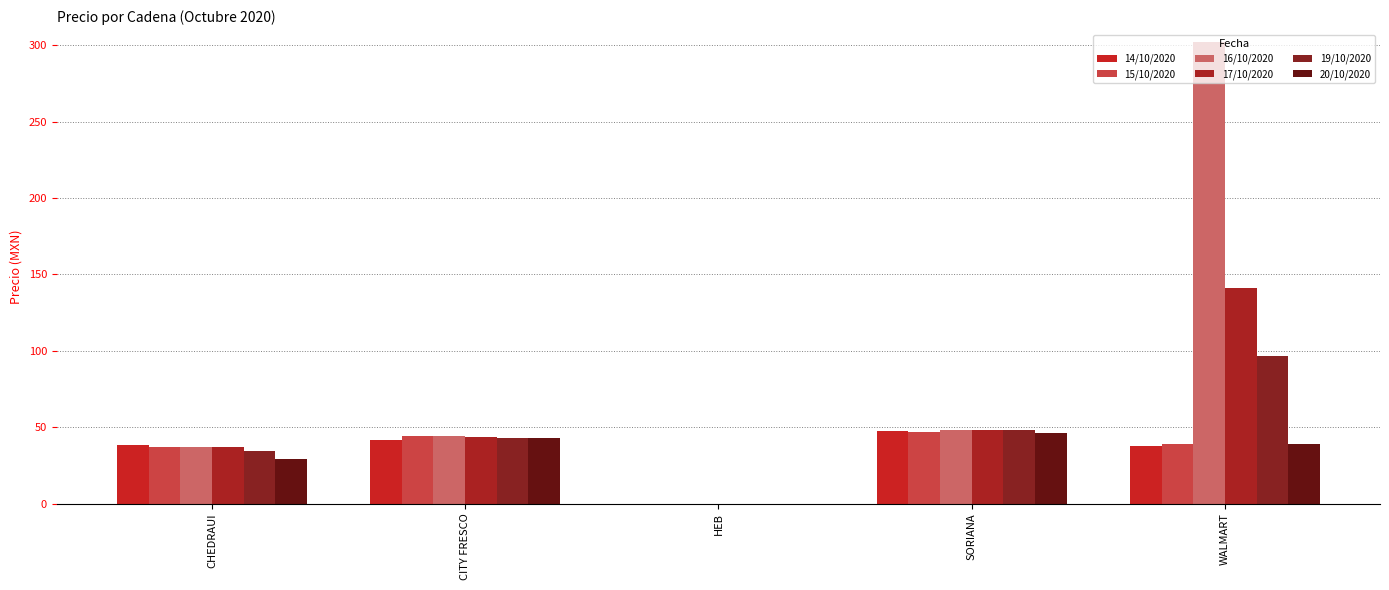

What is the label of the 5th bar from the right?

CHEDRAUI